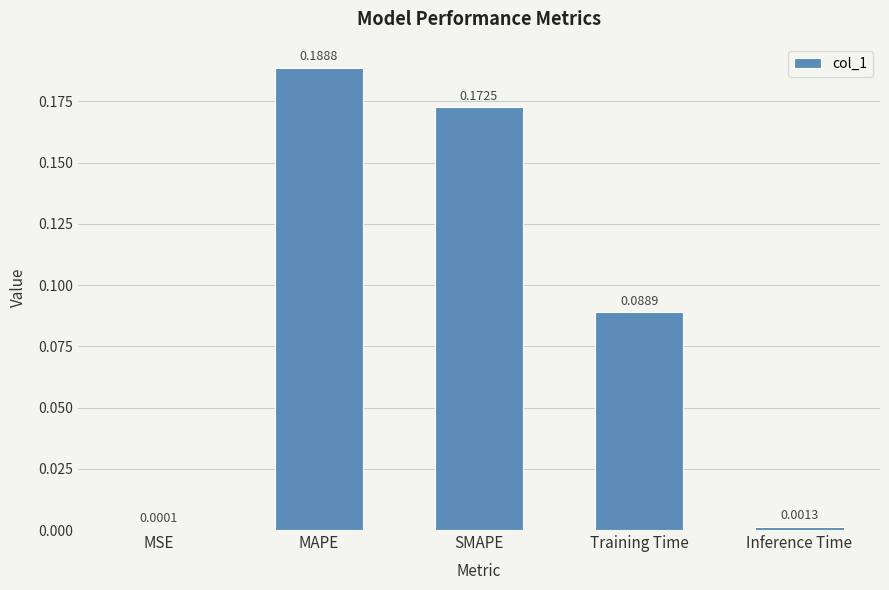

Between MSE and SMAPE, which is larger?

SMAPE